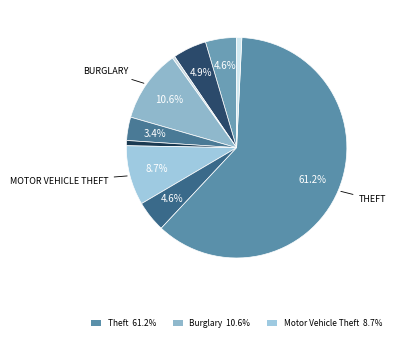

What is the majority slice?

Theft